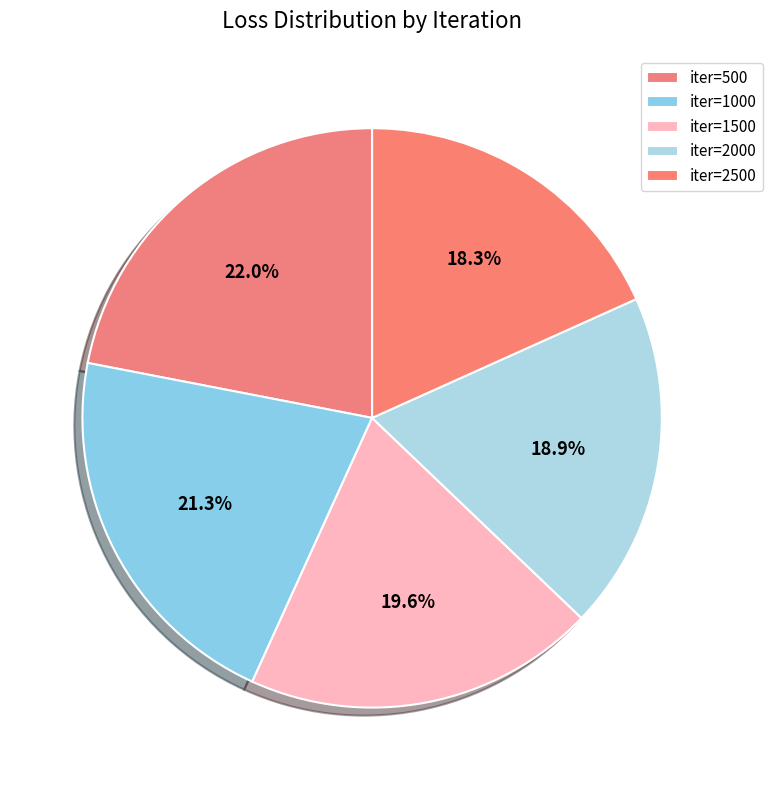

How many slices are in this pie chart?

5